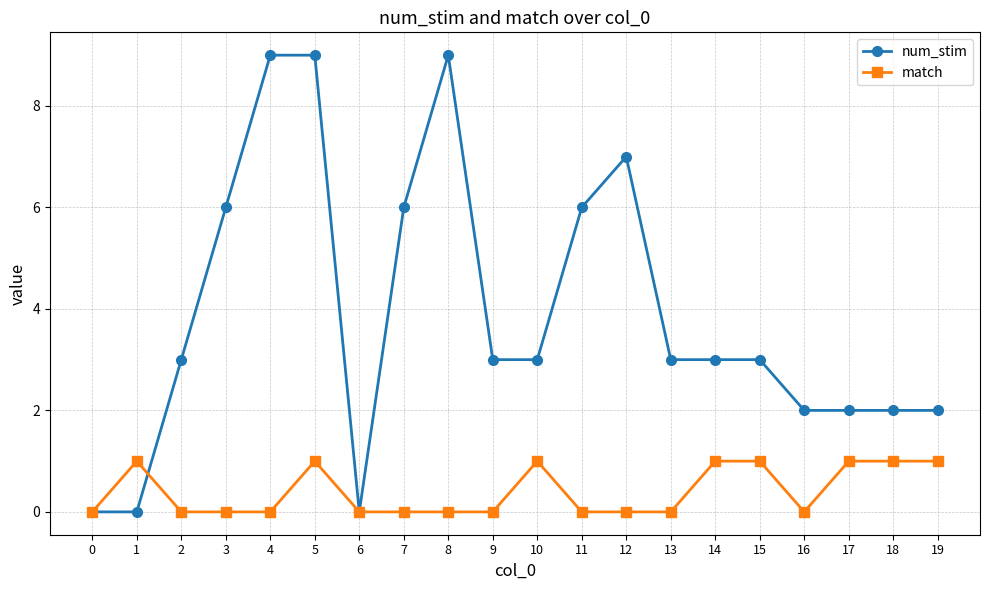

Reading left to right, extract all data points from this chart.

num_stim: 0	0	3	6	9	9	0	6	9	3	3	6	7	3	3	3	2	2	2	2
match: 0	1	0	0	0	1	0	0	0	0	1	0	0	0	1	1	0	1	1	1